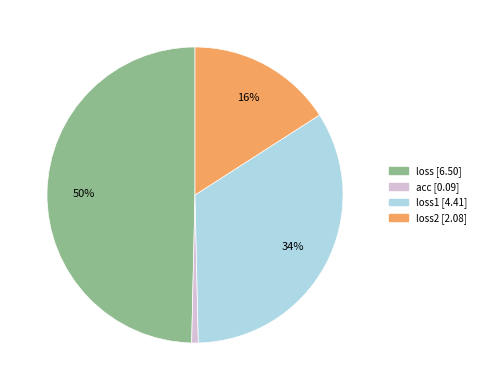

To the nearest percent, what is the difference between the largest and smallest slice percentages?

49%